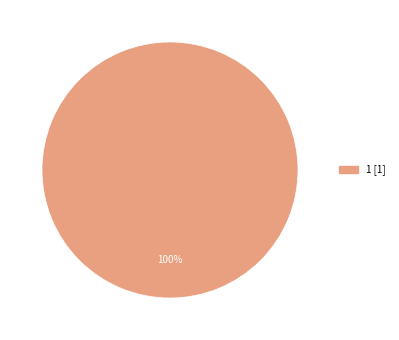

Does any single category account for the majority?

Yes